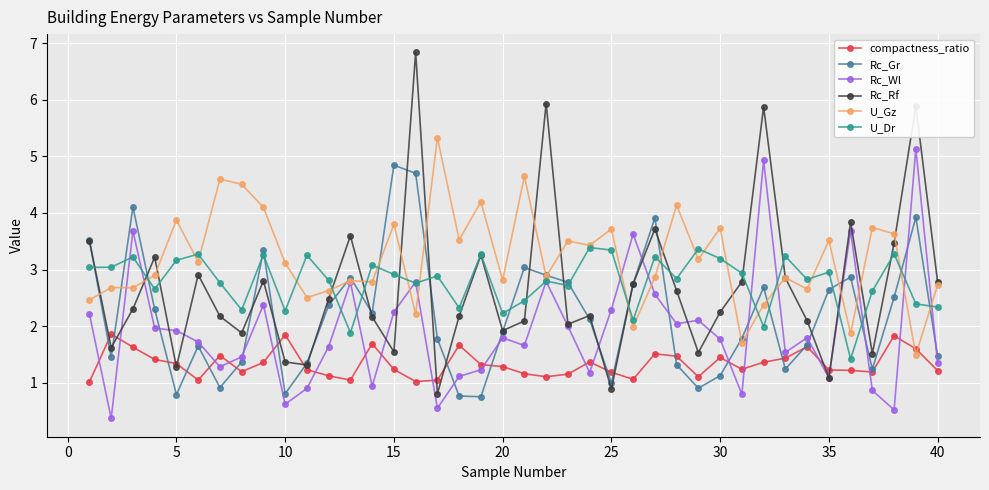

True or false: Rc_Rf has more than 2 points higher than both neighbors.

True